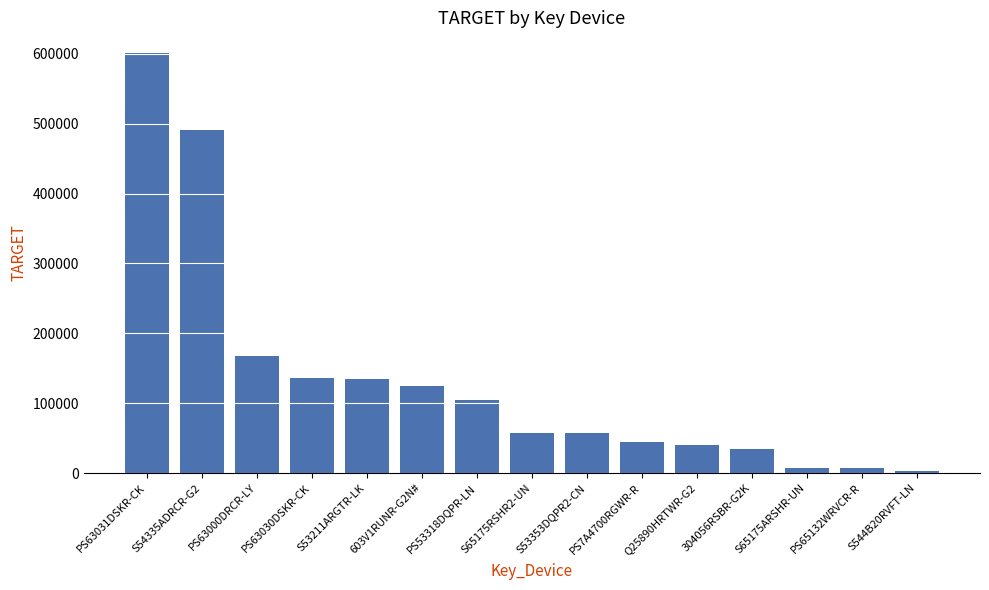

Where does the data first go above 56928?

PS63031DSKR-CK